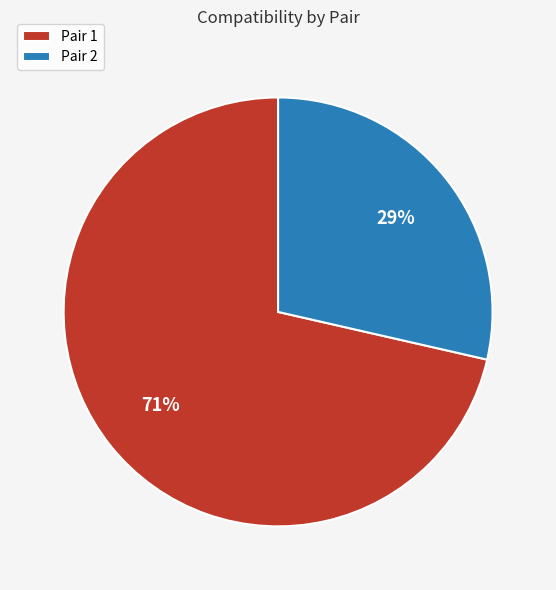

Which has a higher value, Pair 2 or Pair 1?

Pair 1